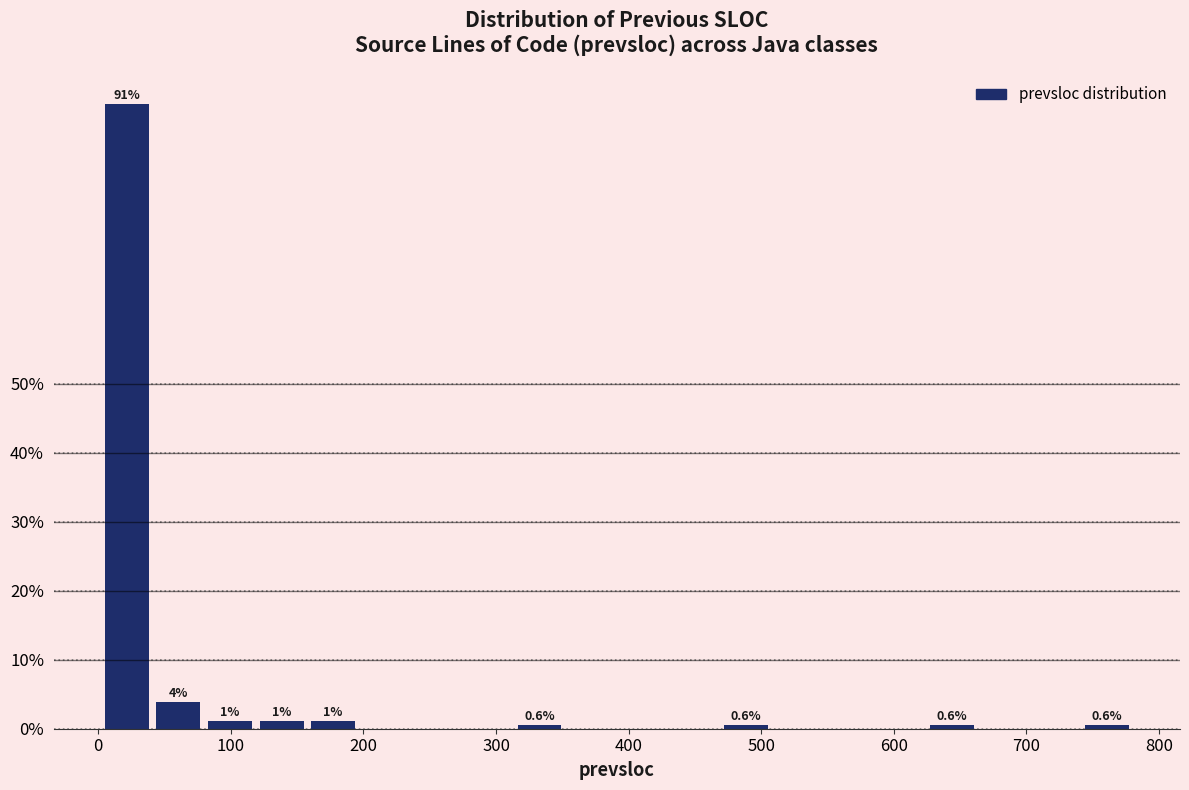

Around what value on the x-axis is the tallest bar? Give the approximate position of its centre, as read against the axis.

20